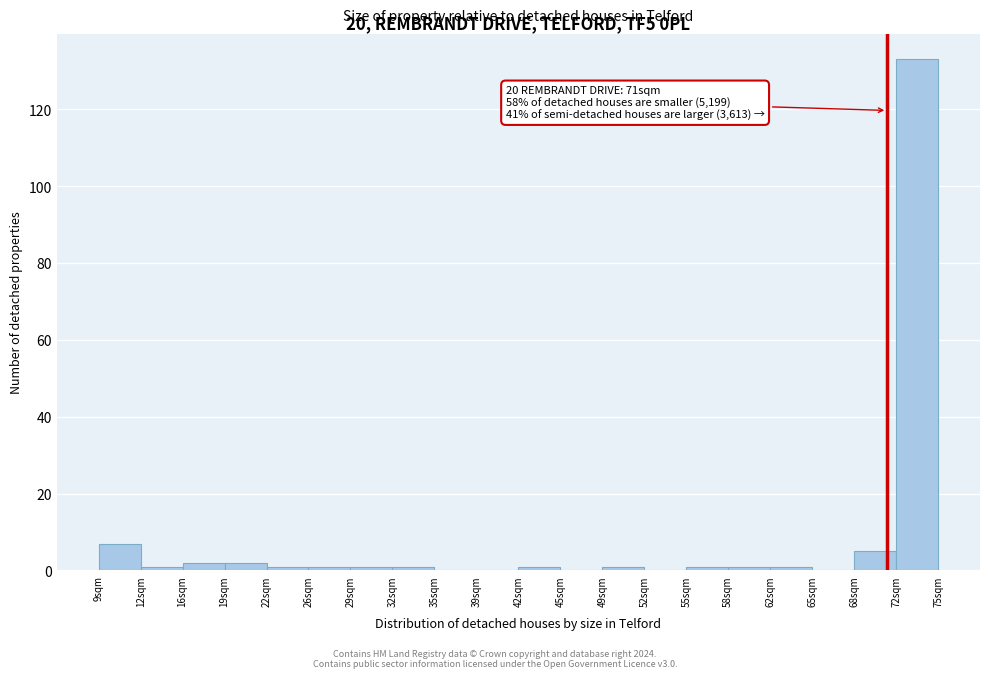

Over which range of the x-axis is the bar tallest?

71.7 to 75.0